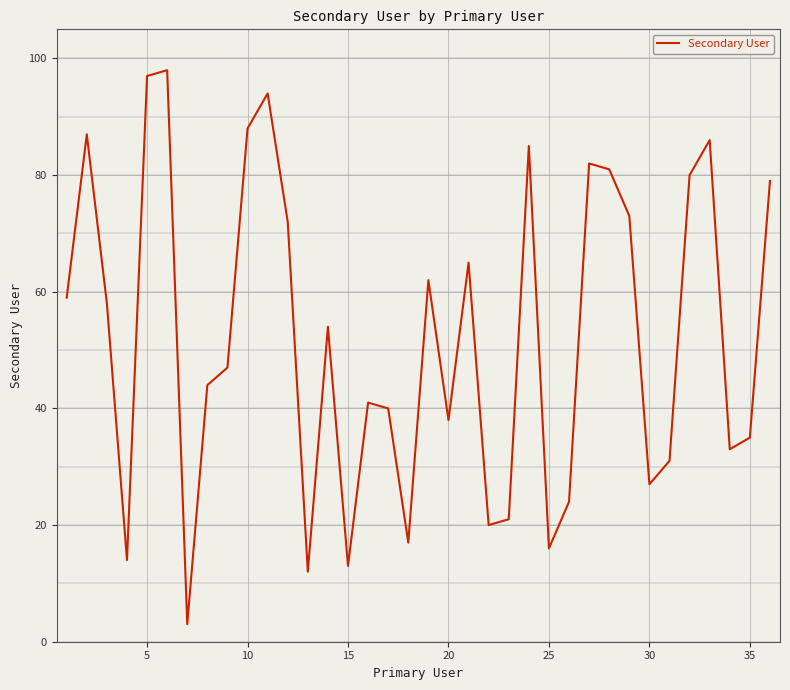

What is the difference between the maximum and minimum values?

95